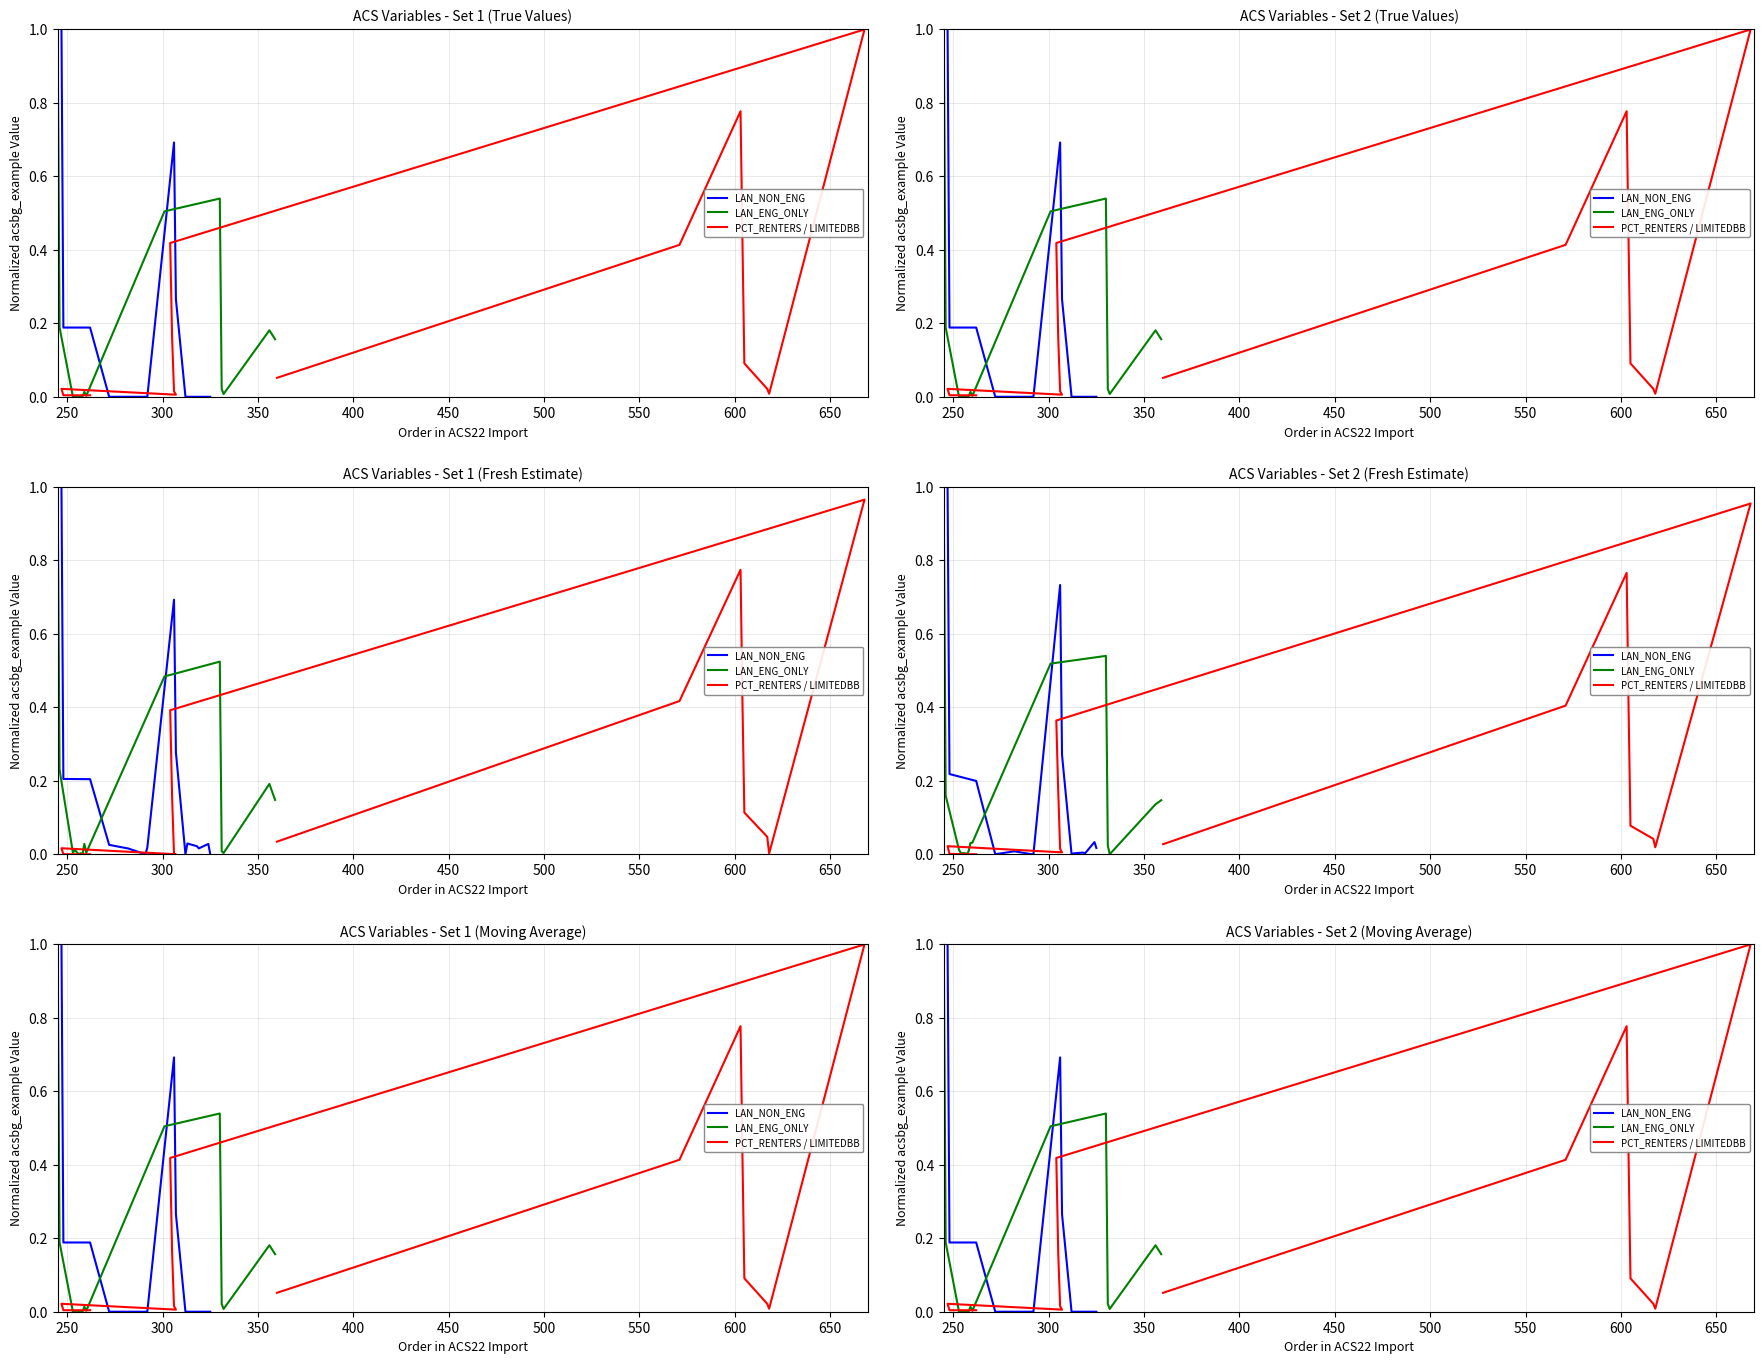

What is the label of the 6th point from the right?

650